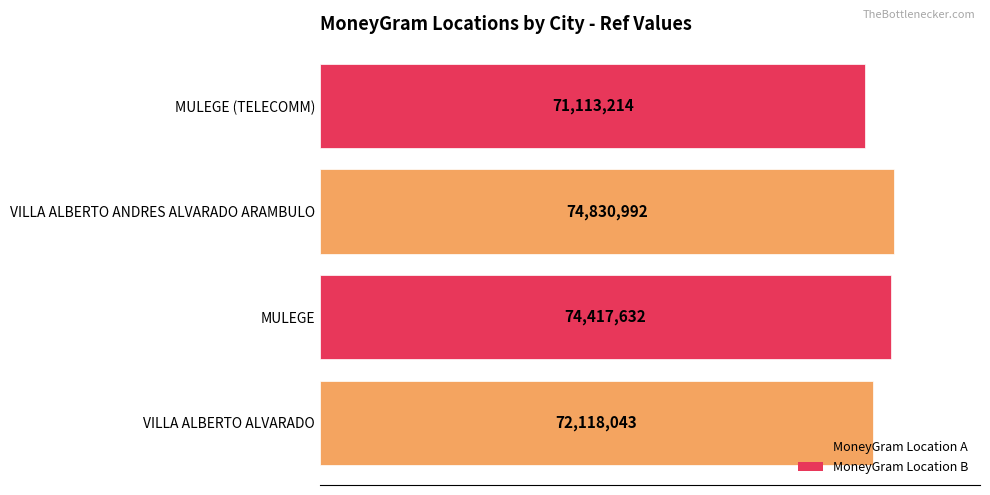

What is the sum of all values?

292479881